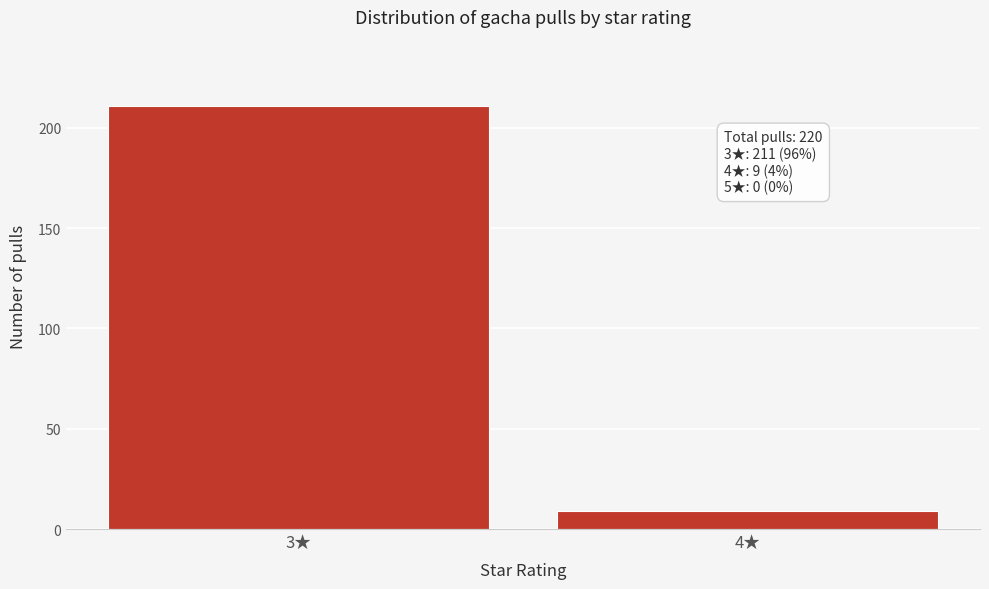

Reading left to right, list all the values displayed in this chart.

211	9